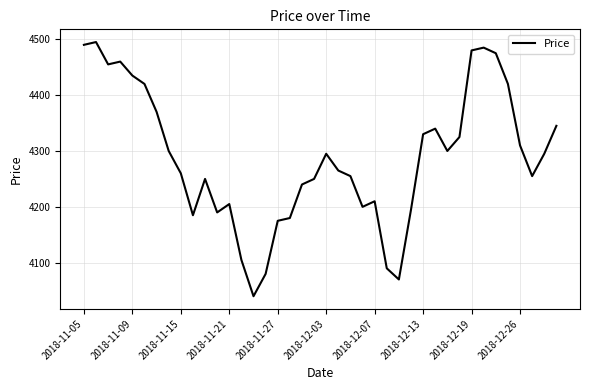

What is the smallest value displayed?

4040